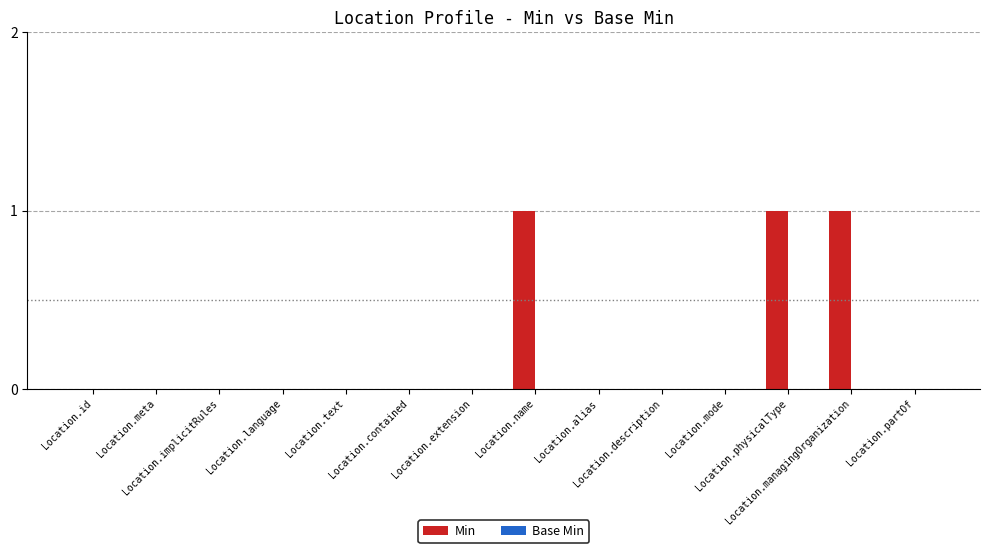

Are the bars grouped side by side (vs. stacked)?

No